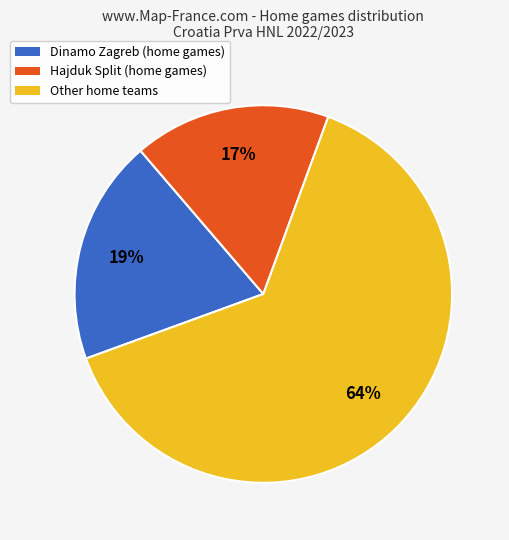

True or false: Hajduk Split (home games) accounts for 17% of the total.

True